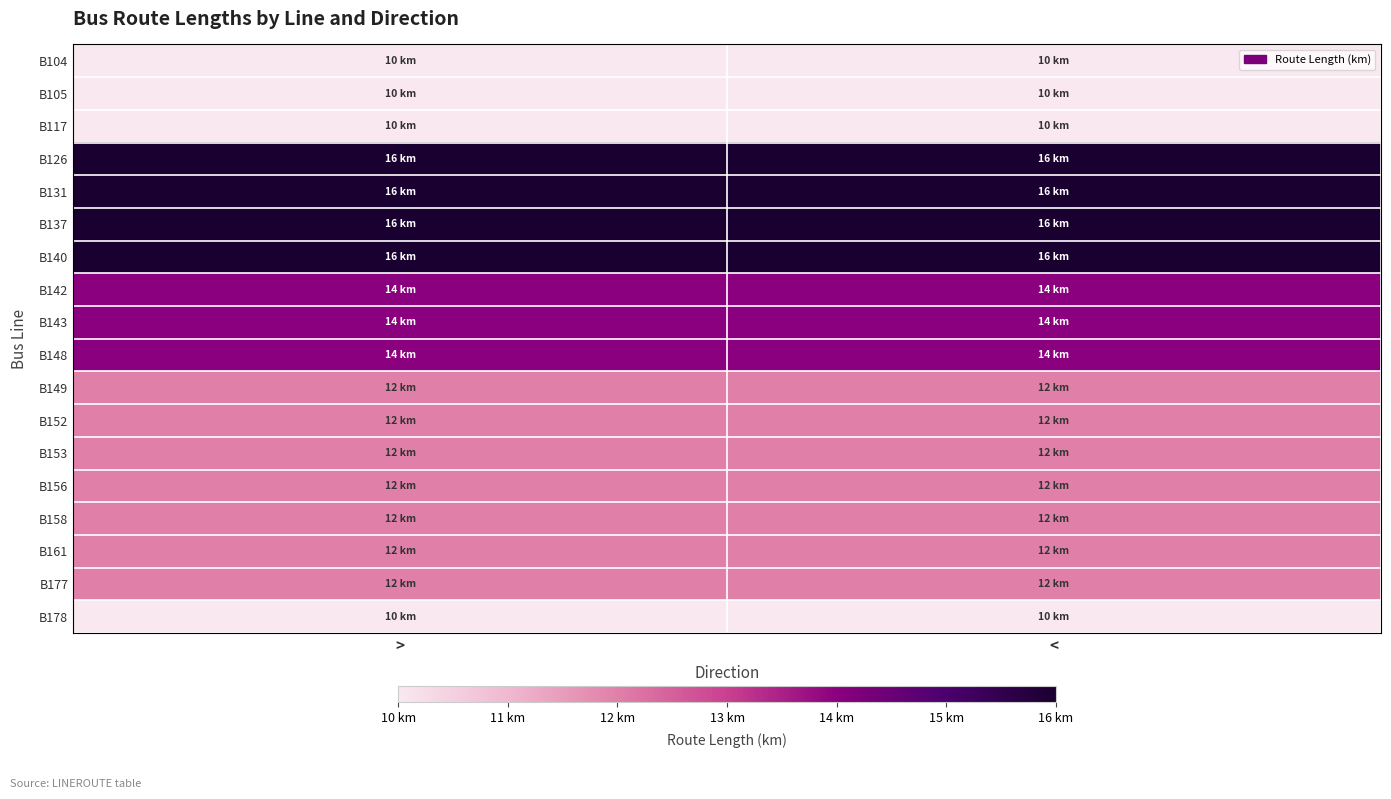

Reading left to right, extract all data points from this chart.

B104: >=10	<=10
B105: >=10	<=10
B117: >=10	<=10
B126: >=16	<=16
B131: >=16	<=16
B137: >=16	<=16
B140: >=16	<=16
B142: >=14	<=14
B143: >=14	<=14
B148: >=14	<=14
B149: >=12	<=12
B152: >=12	<=12
B153: >=12	<=12
B156: >=12	<=12
B158: >=12	<=12
B161: >=12	<=12
B177: >=12	<=12
B178: >=10	<=10